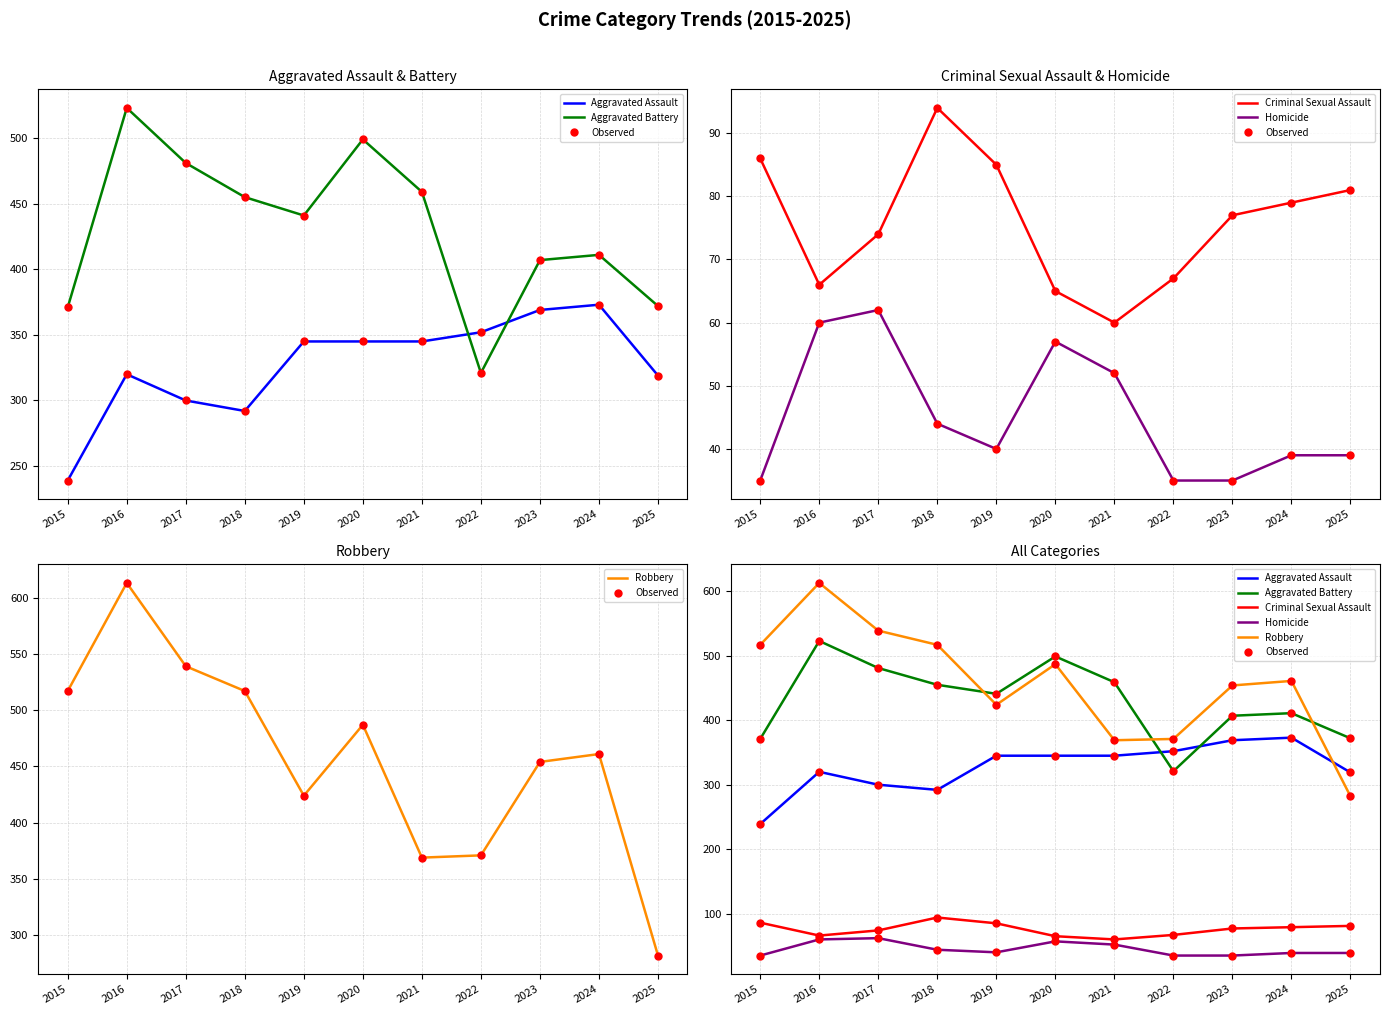

At which category is the sum across all series the highest?

2016